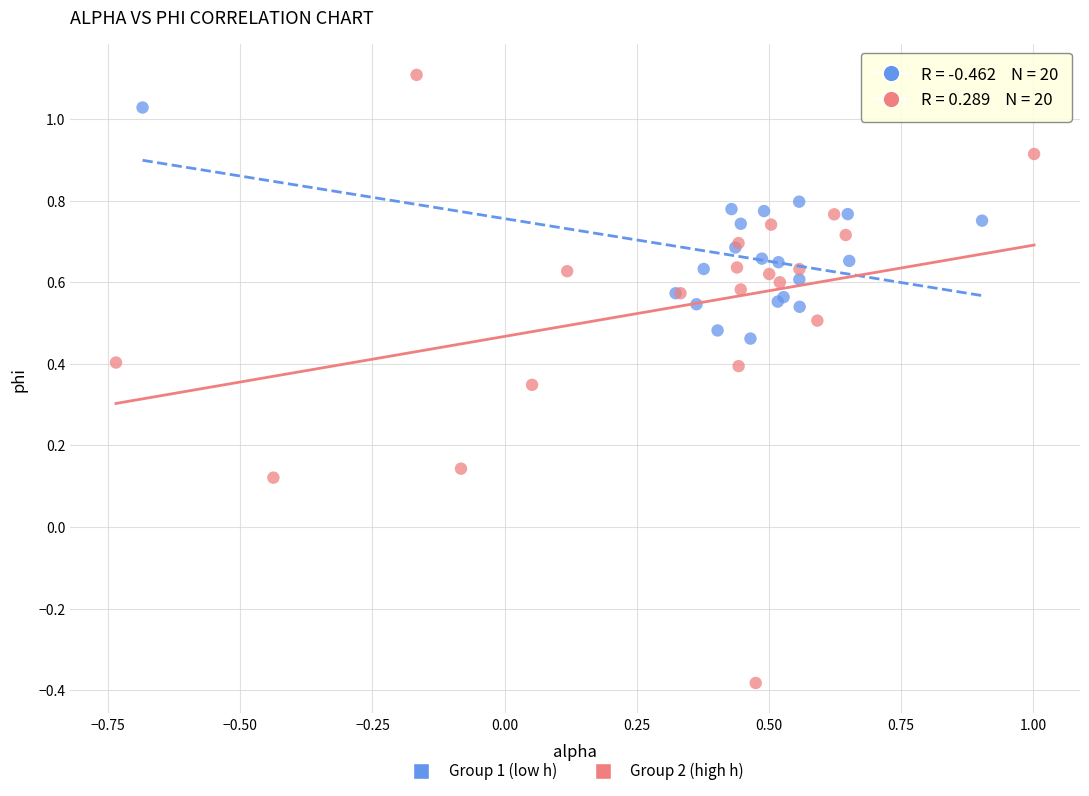

Which series reaches the maximum Y coordinate?

Group 2 (high h)